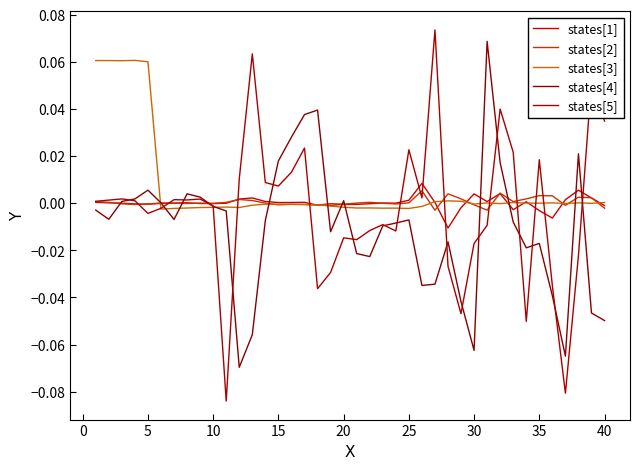

How many lines are shown in the chart?

5